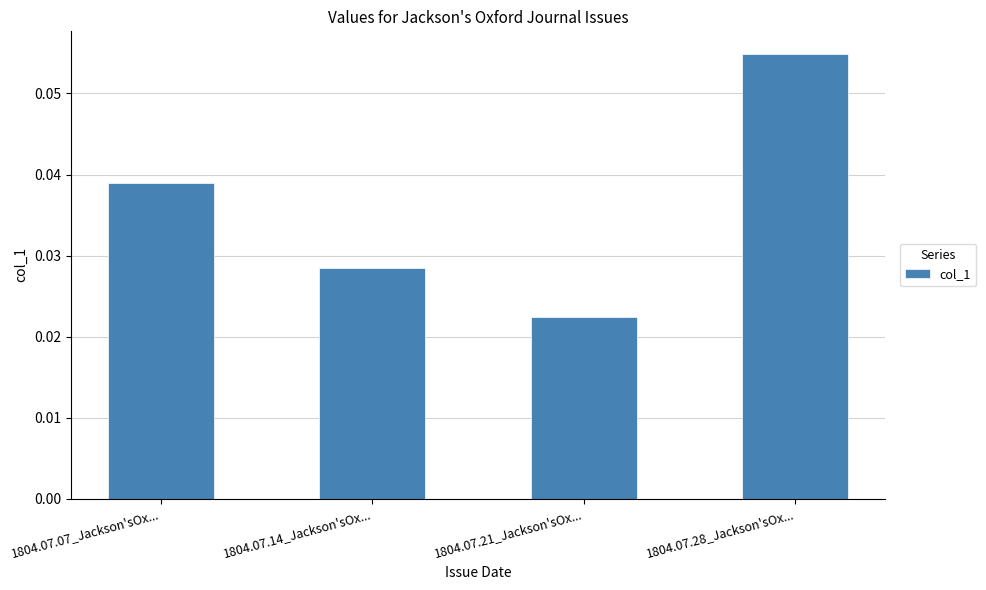

True or false: the data shows 0.1 at 1804.07.07_Jackson'sOx....

False